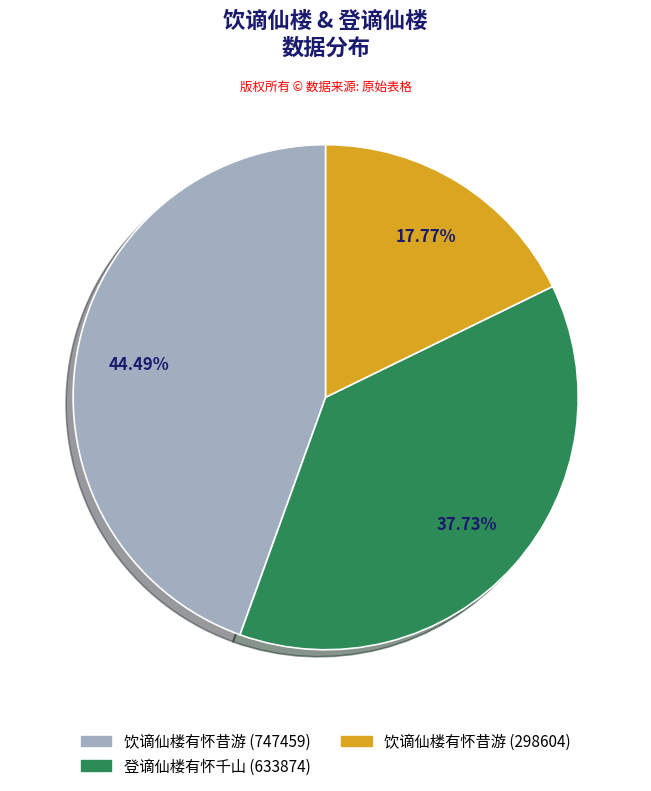

Is there a majority slice in this chart?

No